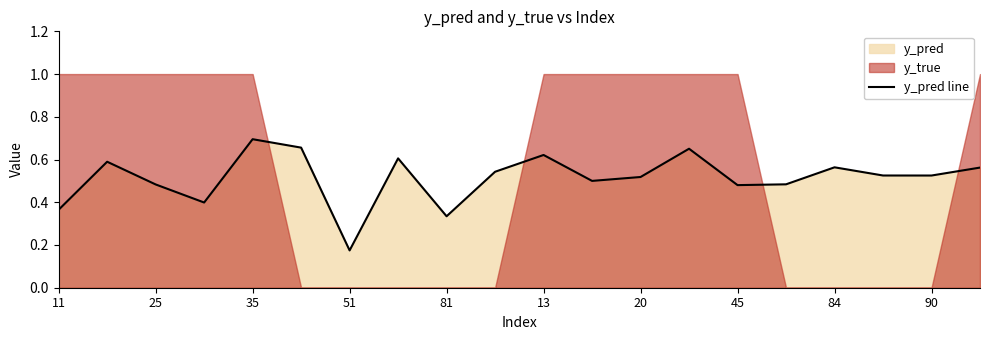

Is it true that the value at 15 is 0.2?

False